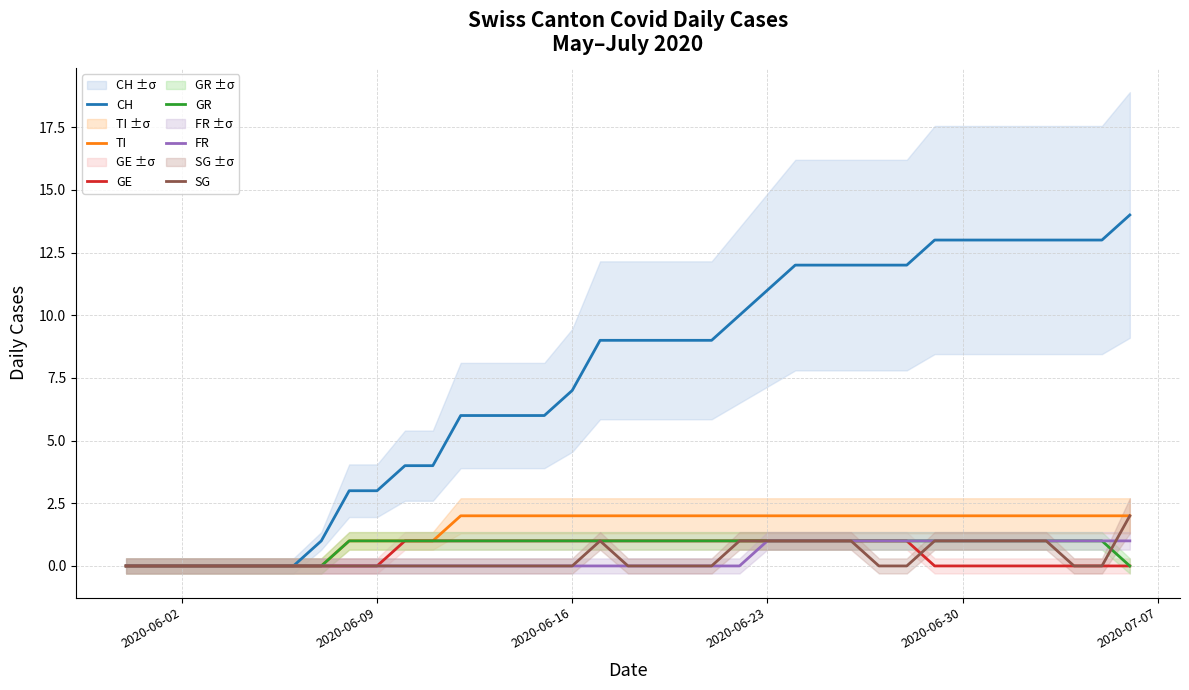

List the series in order of their peak value, highest first.

CH, TI, SG, GE, GR, FR